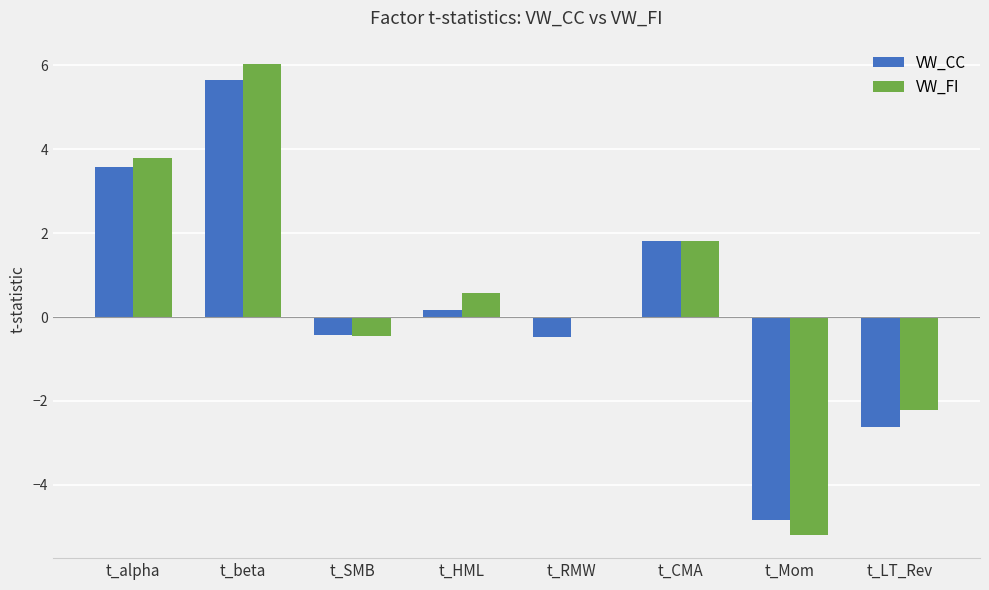

What is the sum of all VW_CC values?

2.8